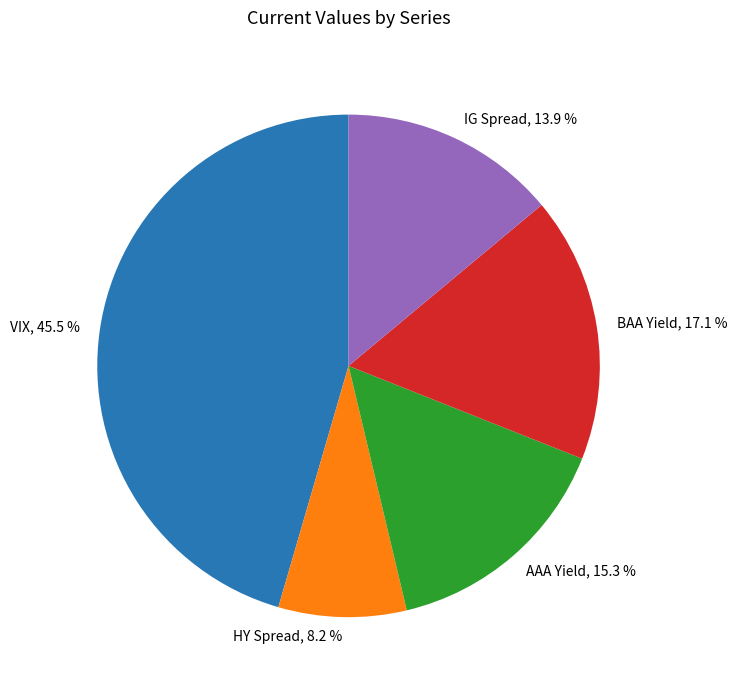

Approximately how many times larger is the value at BAA Yield compared to AAA Yield?

1.1